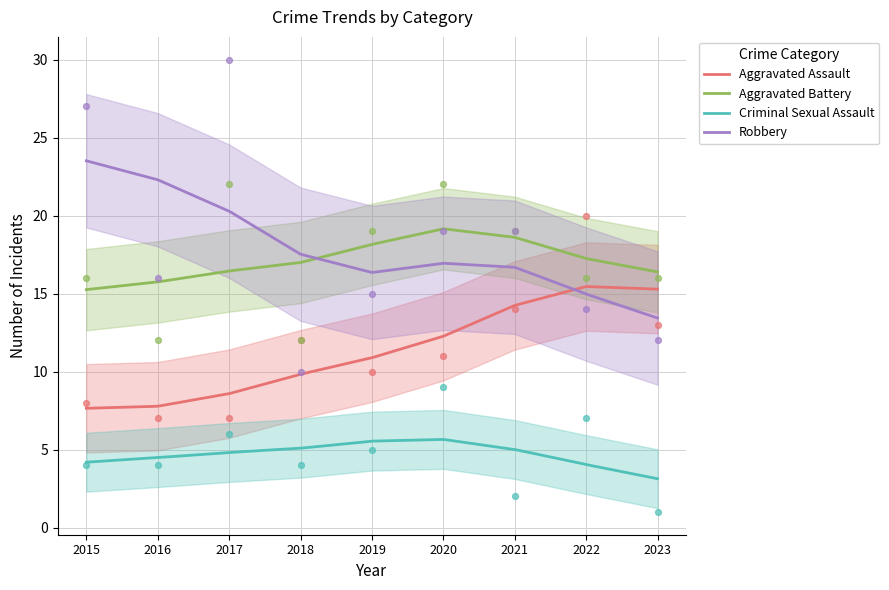

What are all the series names shown in the legend?

Aggravated Assault, Aggravated Battery, Criminal Sexual Assault, Robbery